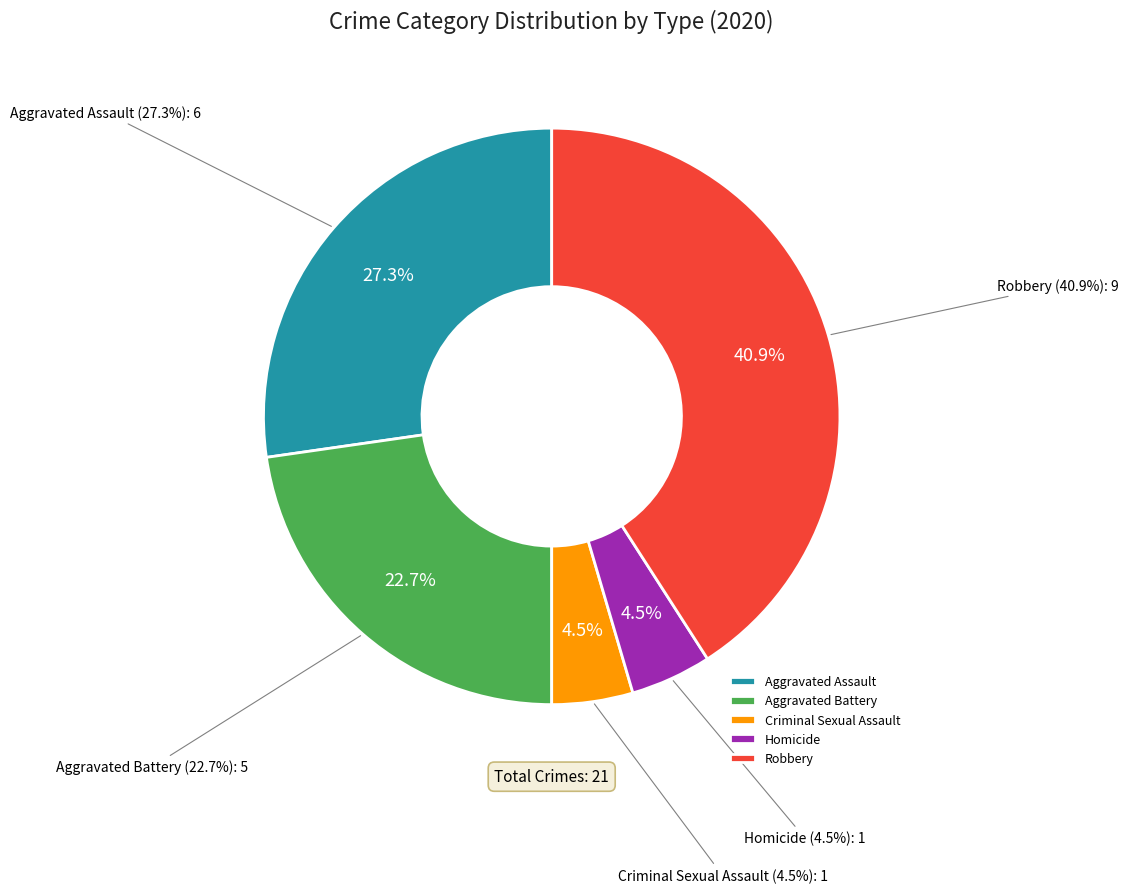

Which slice is the largest?

Robbery